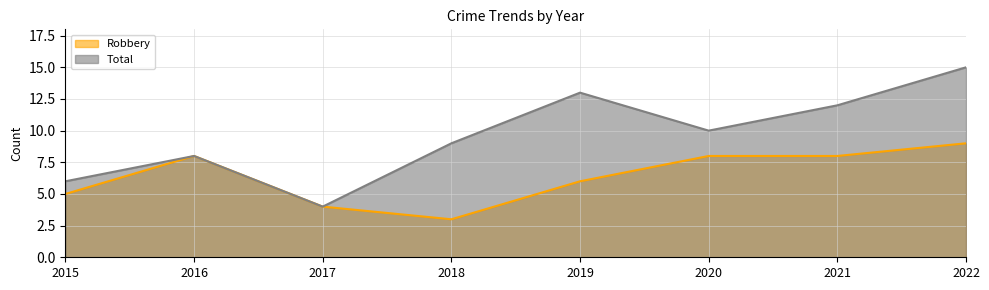

The value of Robbery at 2017 is 4. True or false?

True